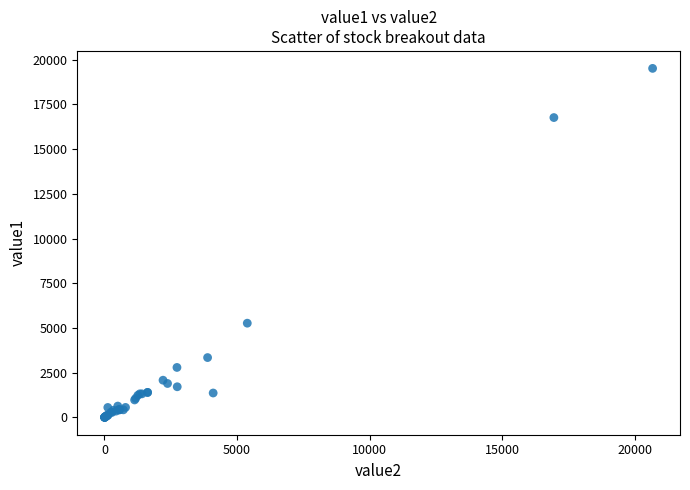

What Y value in the scatter plot is closest to 9762?

5270.4